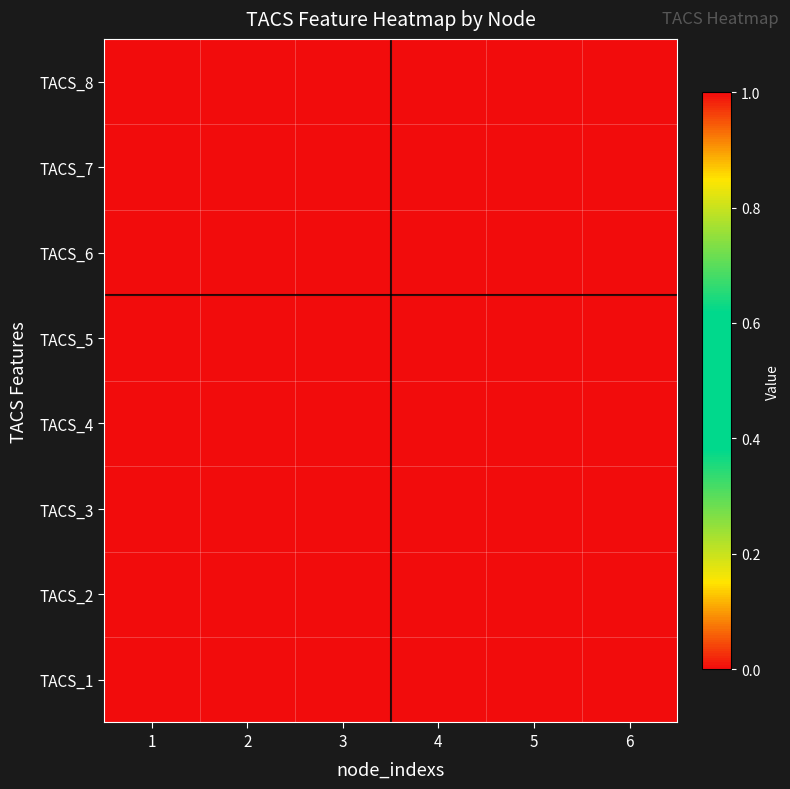

Reading left to right, extract all data points from this chart.

TACS_8: 1=0	2=0	3=0	4=0	5=0	6=0
TACS_7: 1=0	2=0	3=0	4=0	5=0	6=0
TACS_6: 1=1	2=0	3=1	4=1	5=1	6=0
TACS_5: 1=0	2=0	3=0	4=0	5=0	6=0
TACS_4: 1=0	2=1	3=1	4=1	5=1	6=1
TACS_3: 1=0	2=0	3=0	4=0	5=0	6=0
TACS_2: 1=0	2=0	3=0	4=0	5=0	6=0
TACS_1: 1=0	2=0	3=0	4=0	5=0	6=0